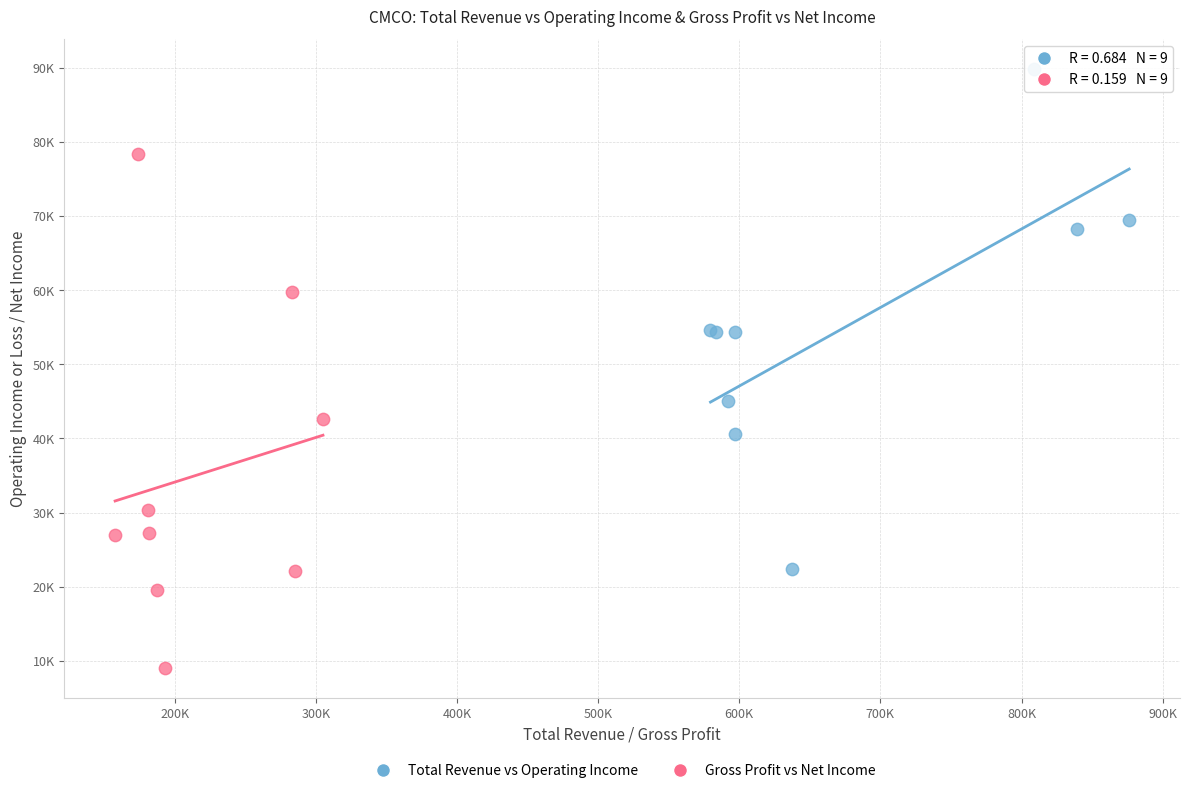

Which series reaches the minimum Y coordinate?

Gross Profit vs Net Income